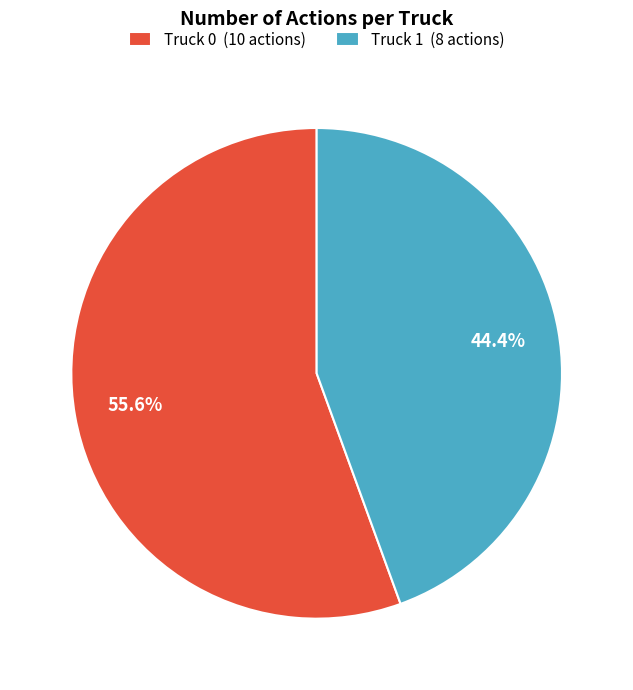

What percentage do Truck 1 and Truck 0 together represent?

100.0%